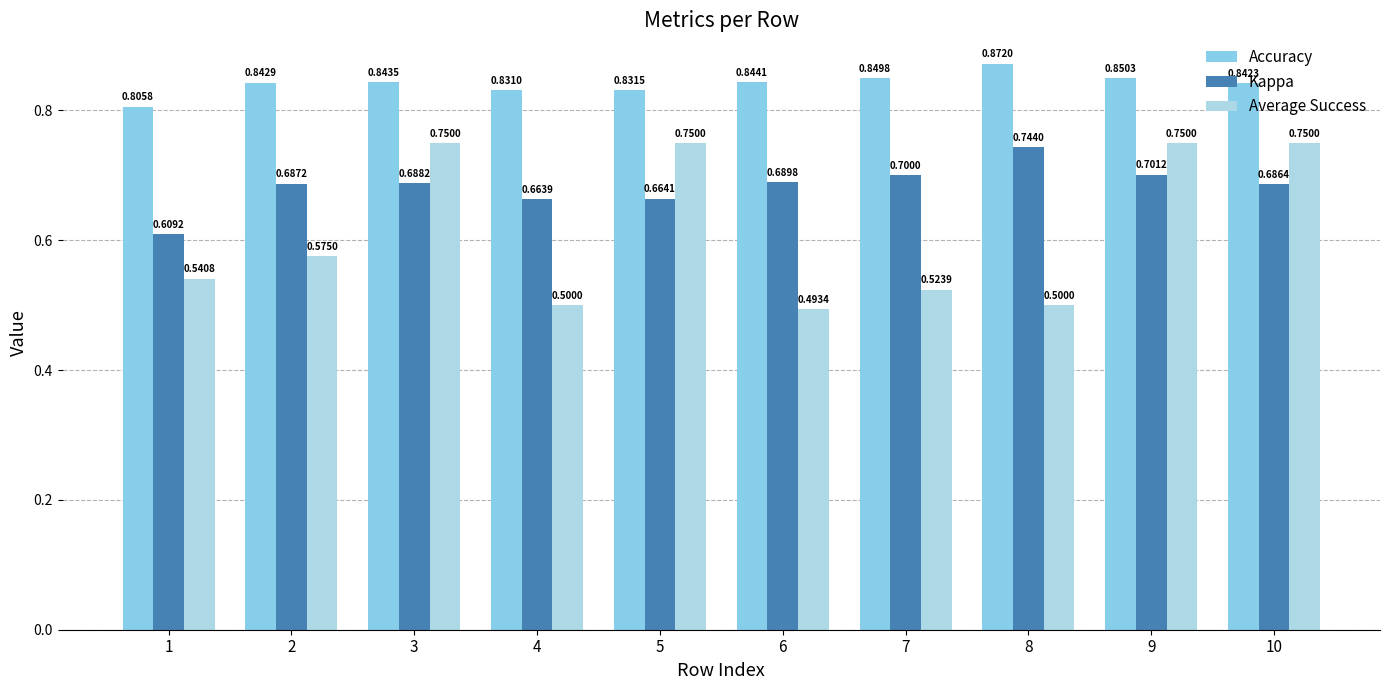

What are all the series names shown in the legend?

Accuracy, Kappa, Average Success